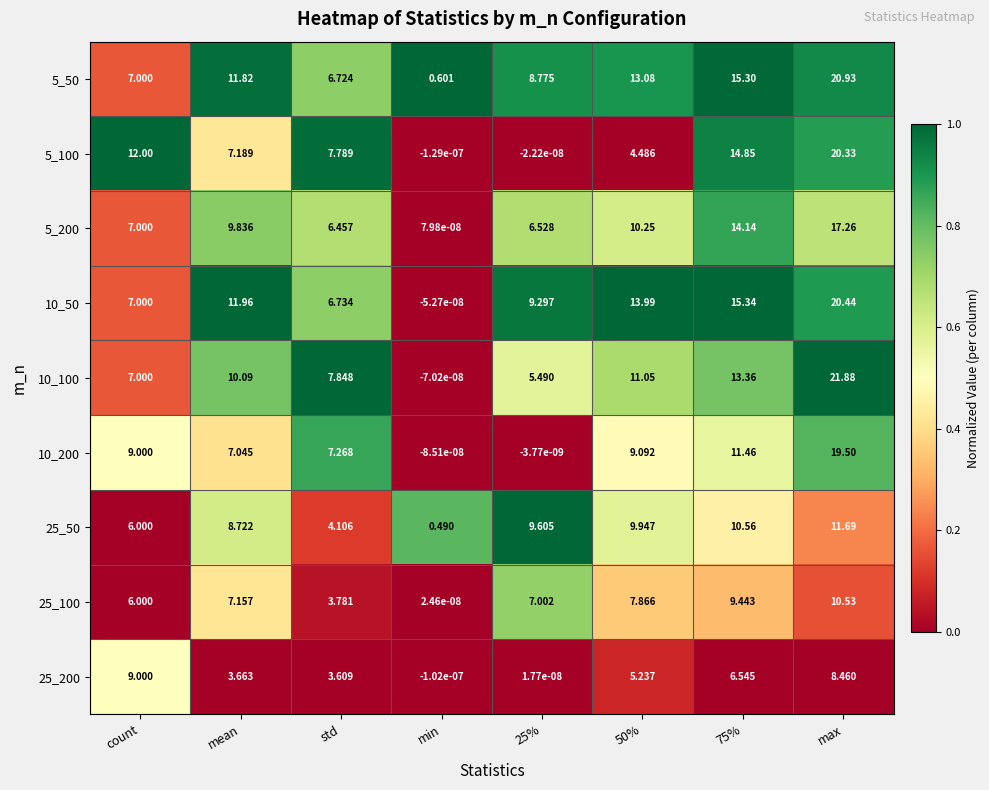

How many categories are shown in the chart?

8